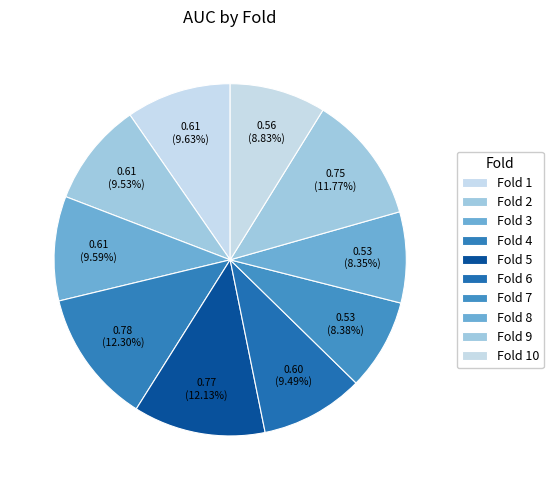

What is the smallest slice in the pie chart?

Fold 8